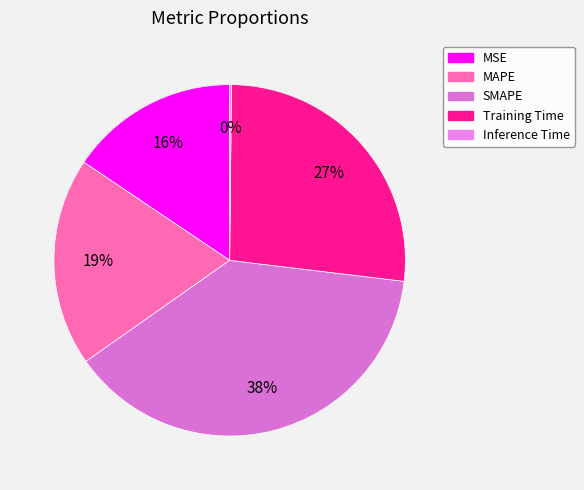

Is it true that SMAPE is 48% of the pie?

False